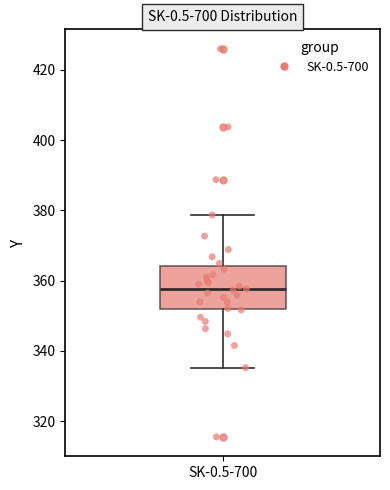

Read this box plot against the y-axis: the position of the median line, the range covered by the box, and the ends of both whiskers. The values are not printed on the chart, so give them approximately, as read against the axis.

median 358, box 352 to 364, whiskers 336 to 378